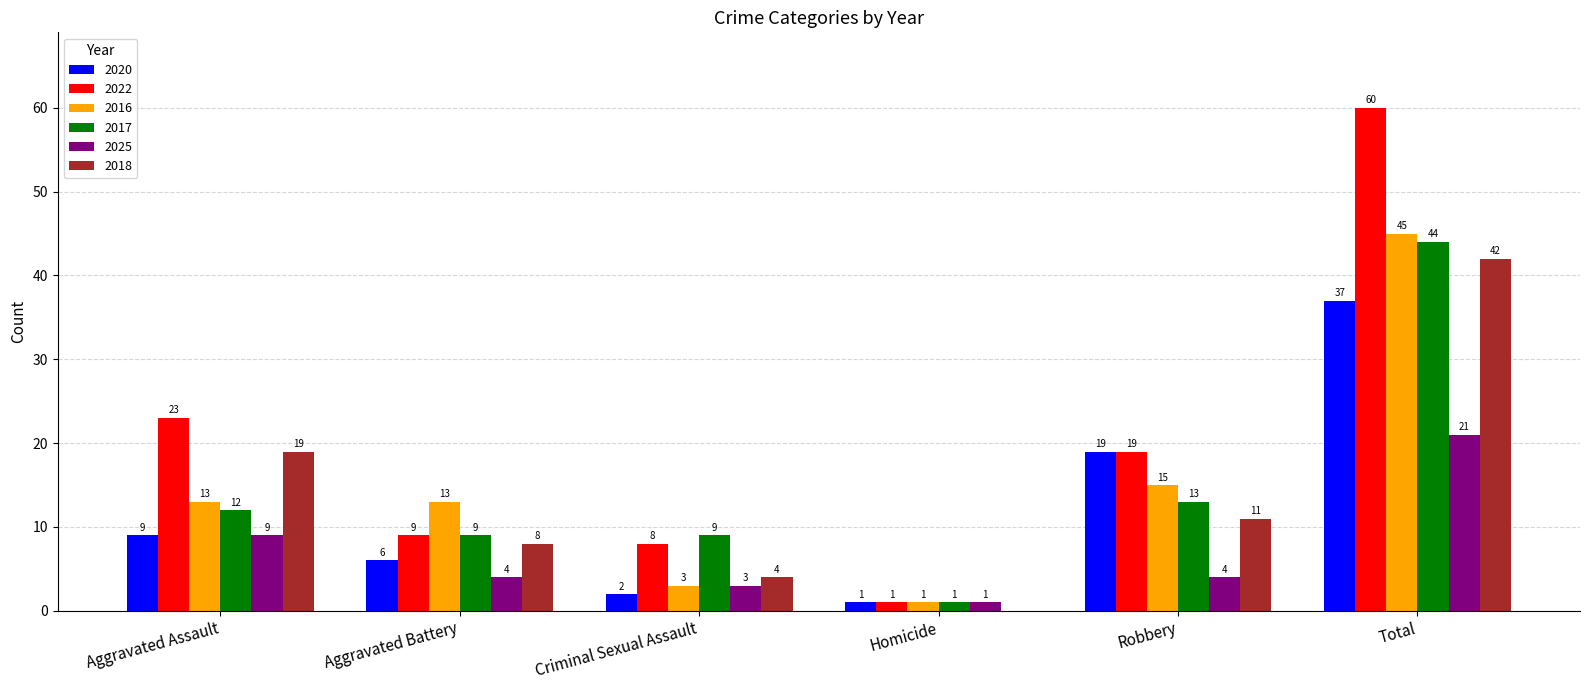

What value does the 2017 series have at Criminal Sexual Assault, to the nearest 5?

10